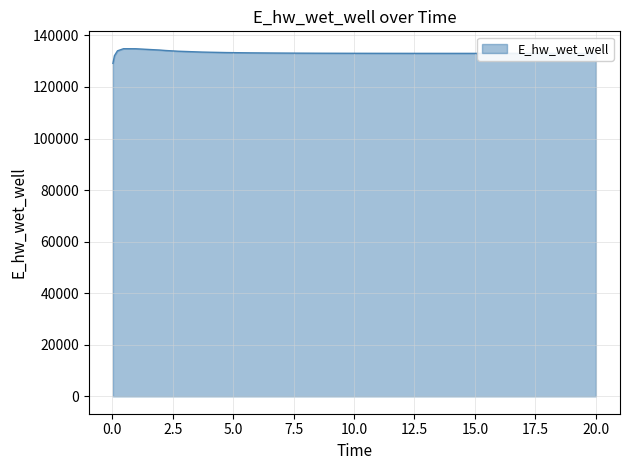

What is the difference between the second highest and second lowest values?

2703.8